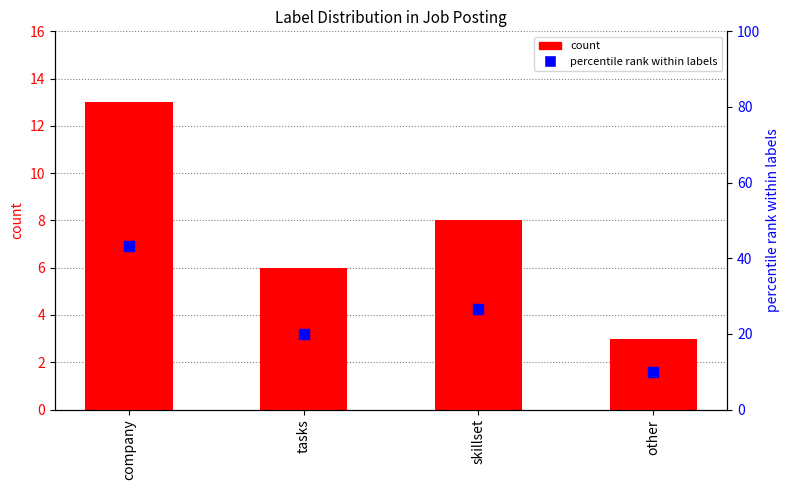

Which series has the widest spread of Y values?

percentile within labels